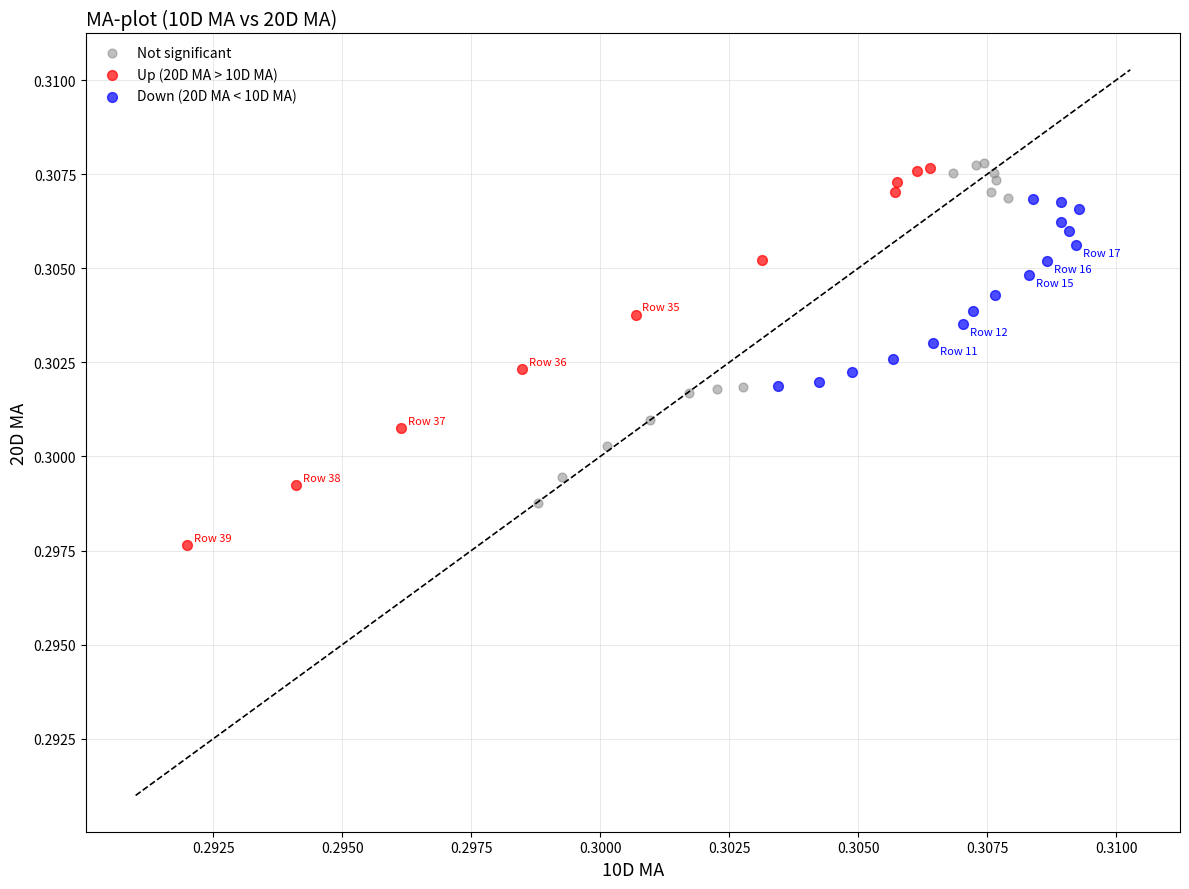

Which series reaches the minimum Y coordinate?

Up (20D MA > 10D MA)